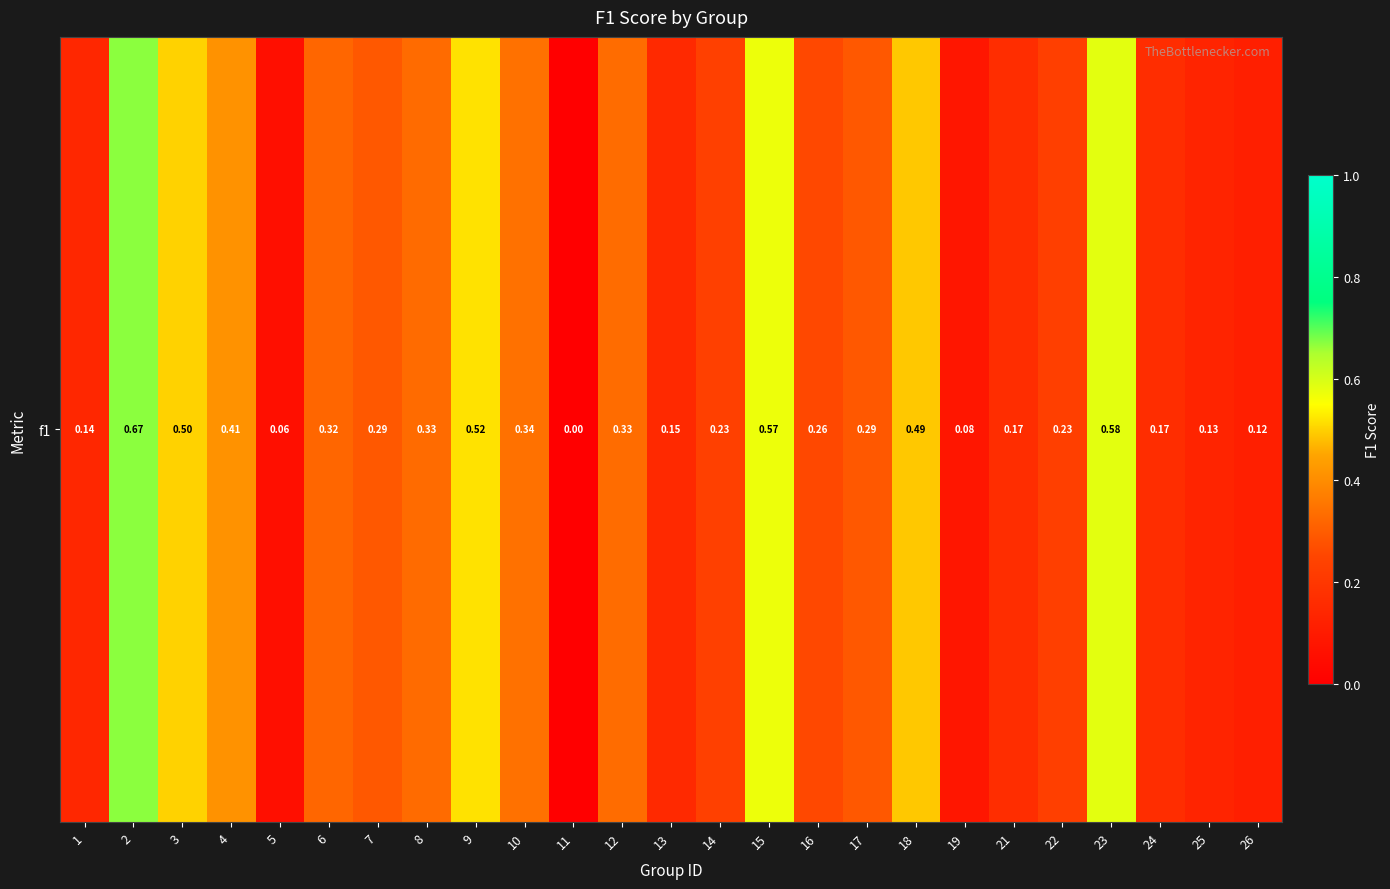

How many positive values are there?

24